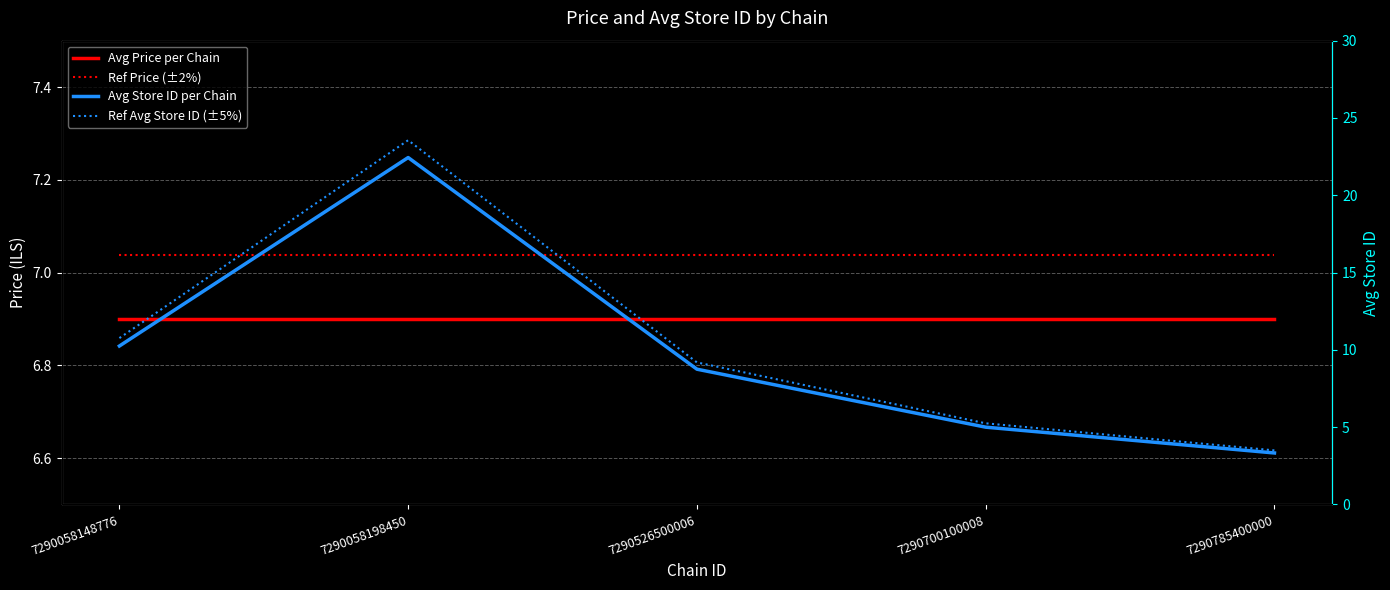

How many values in the Avg Store ID per Chain series are below 8?

2